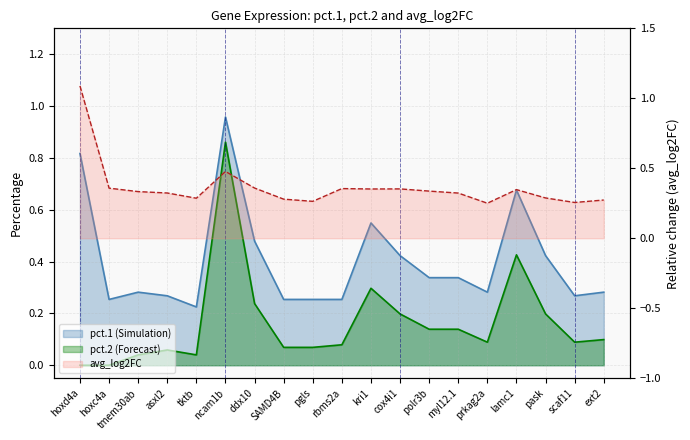

What is the maximum value shown in the chart?

1.1